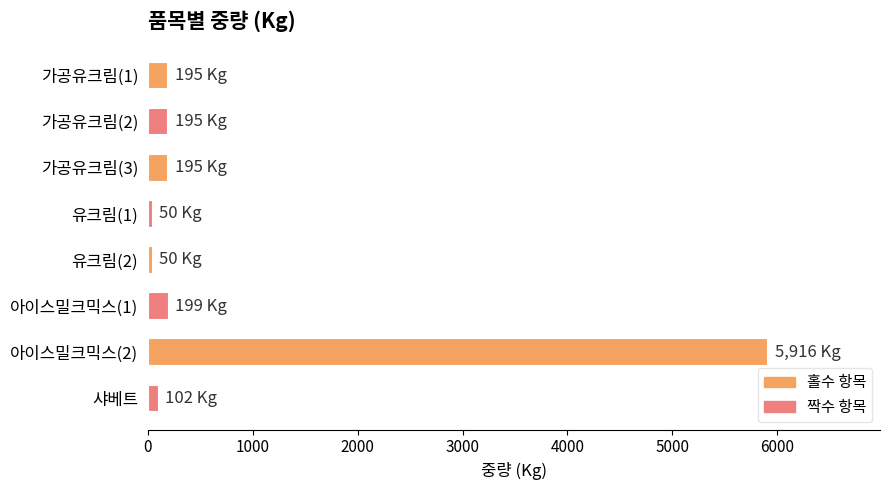

At which category does the chart reach its peak across all series?

아이스밀크믹스(2)